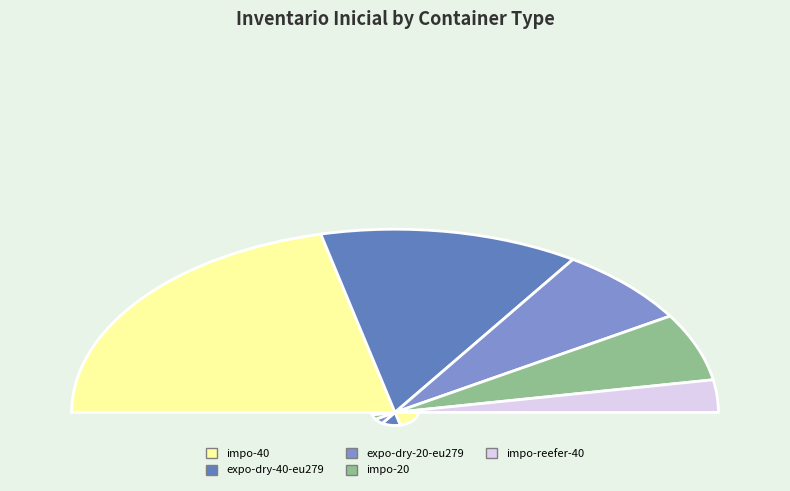

Which slice is the largest?

impo-40